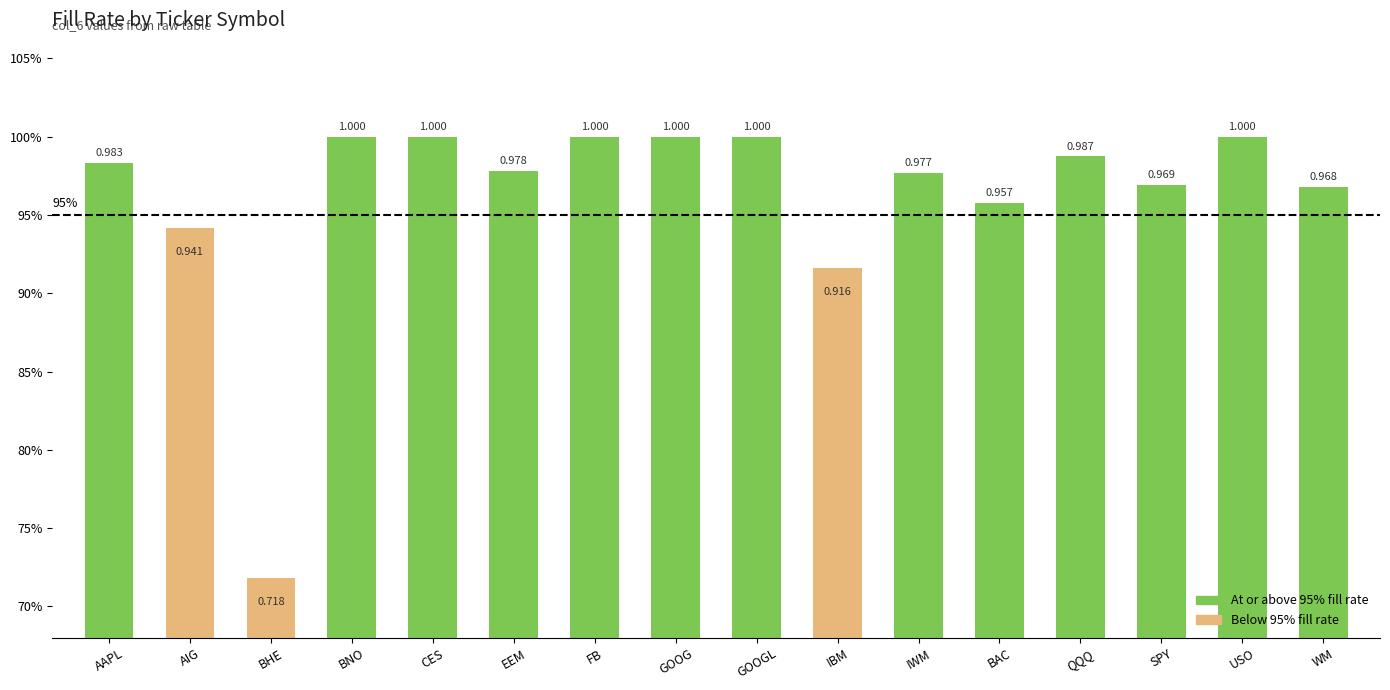

What is the greatest value displayed?

1.0